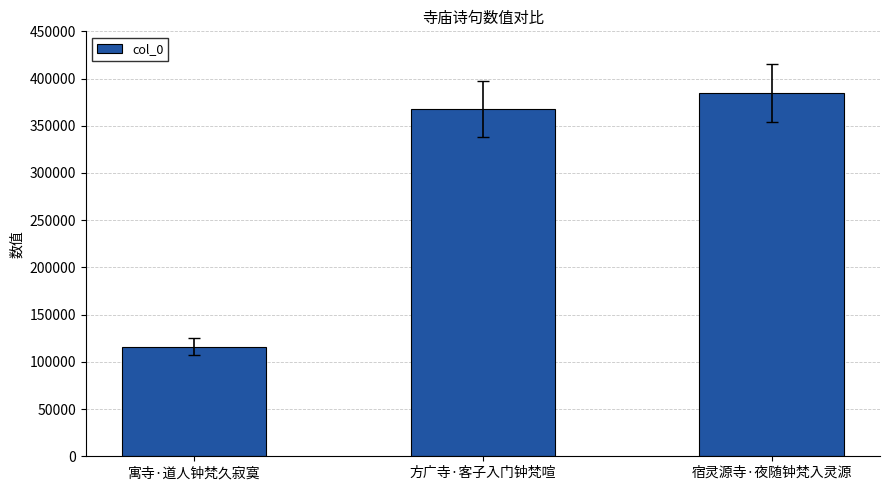

True or false: the data shows 367600 at 方广寺·客子入门钟梵喧.

True